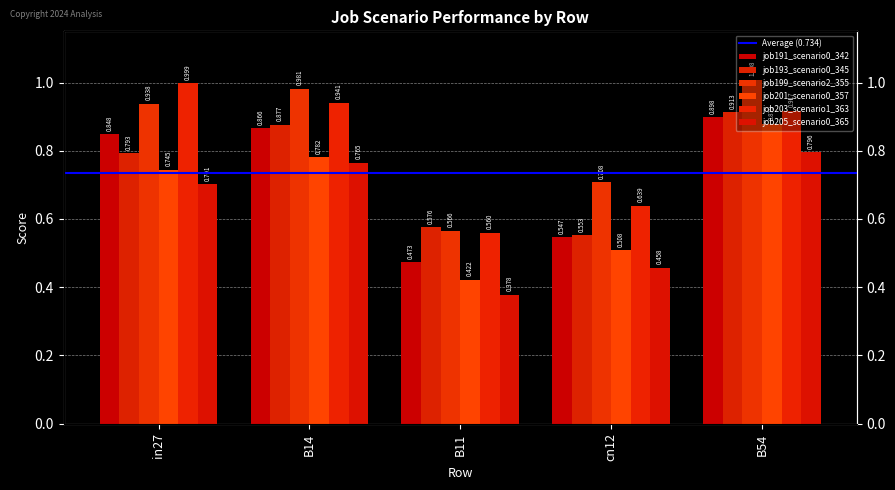

What position from the right is B54?

1